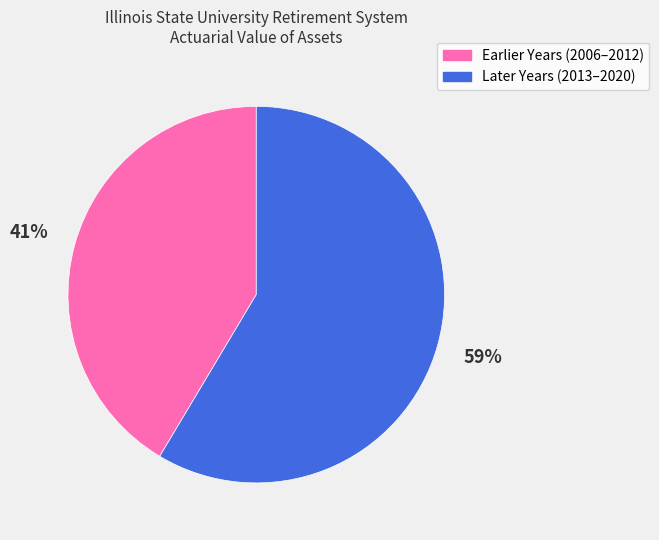

To the nearest percent, what is the average slice percentage?

50%